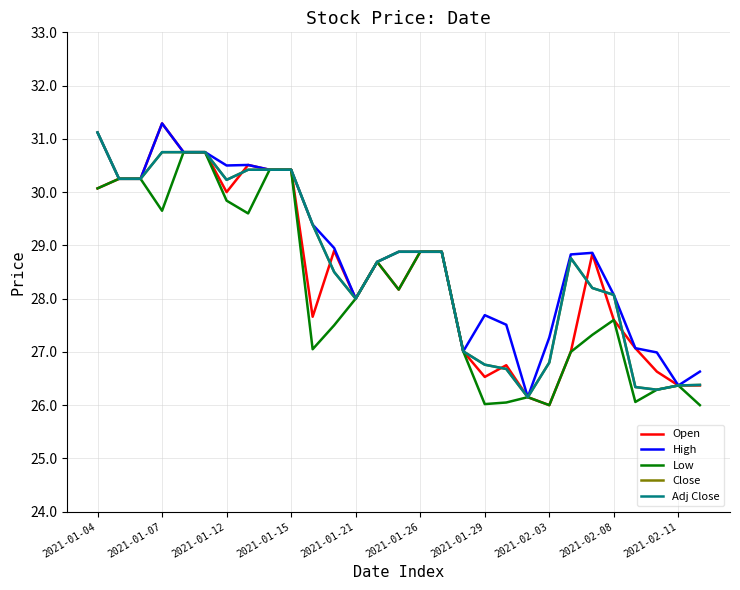

Which series has the widest spread of values?

Open